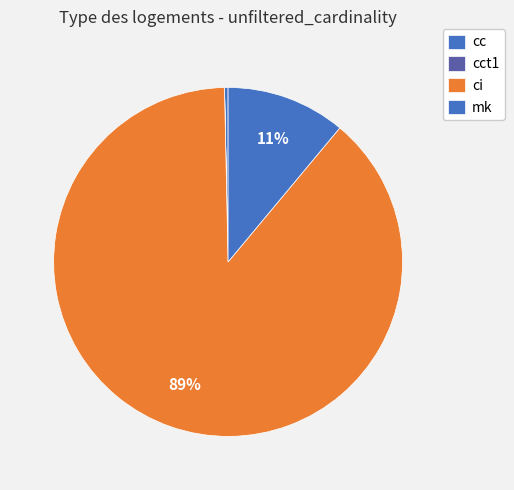

How many segments does this pie chart have?

4